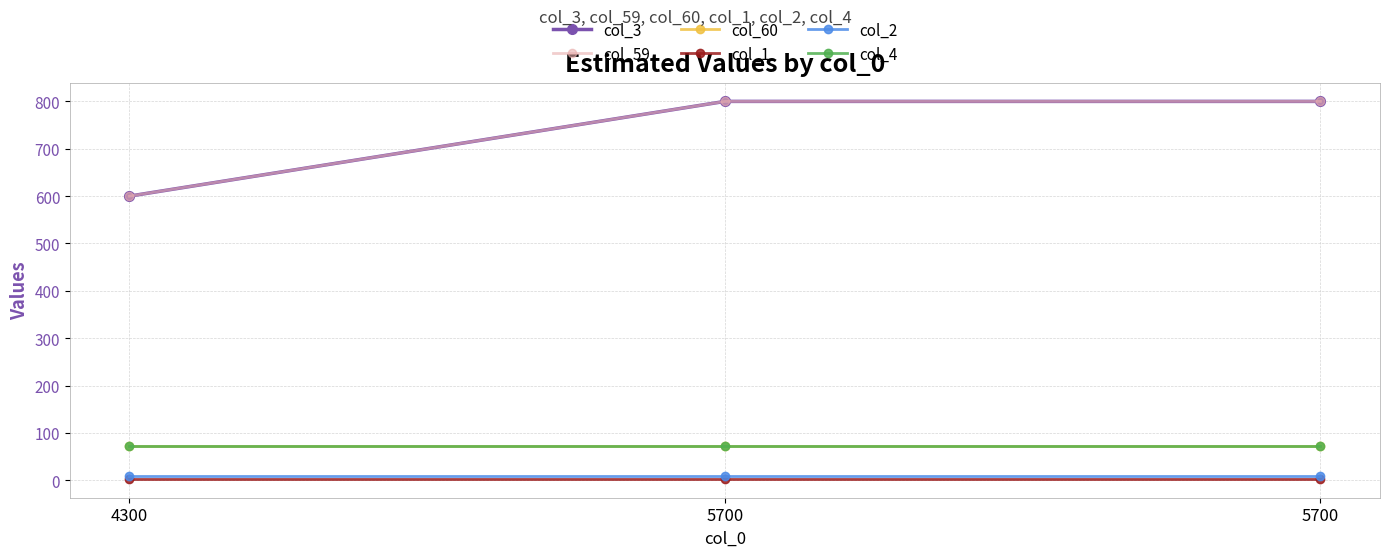

Does the chart have visible grid lines?

Yes